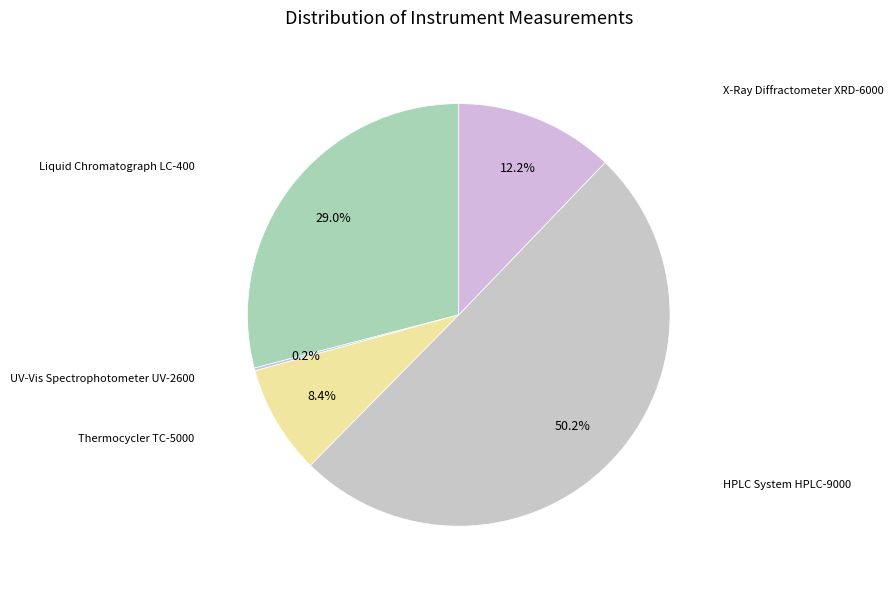

Which category has the biggest portion of the pie?

HPLC System HPLC-9000